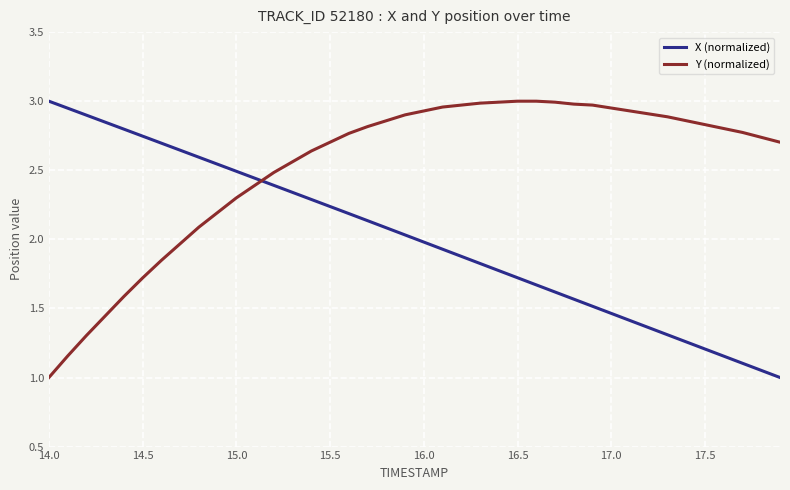

How many times do Y (normalized) and X (normalized) cross each other?

1